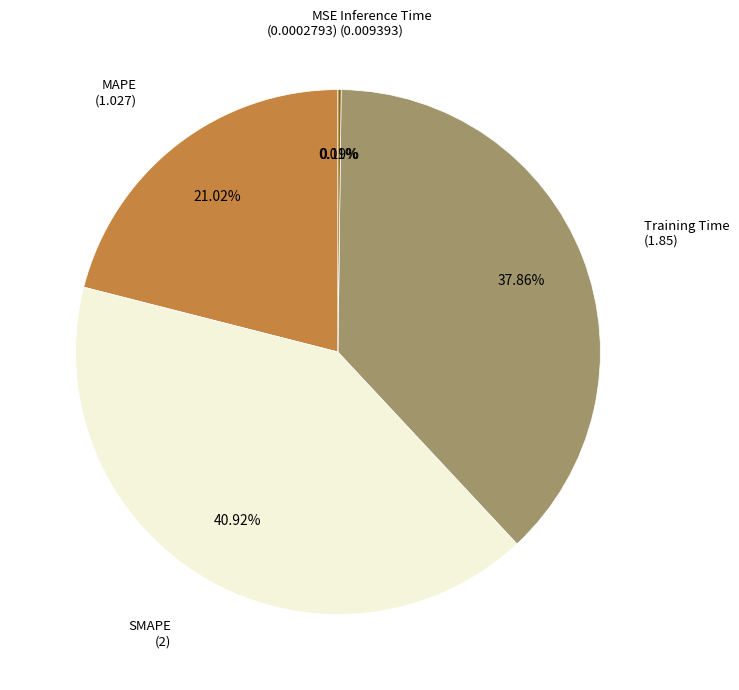

Is there a majority slice in this chart?

No